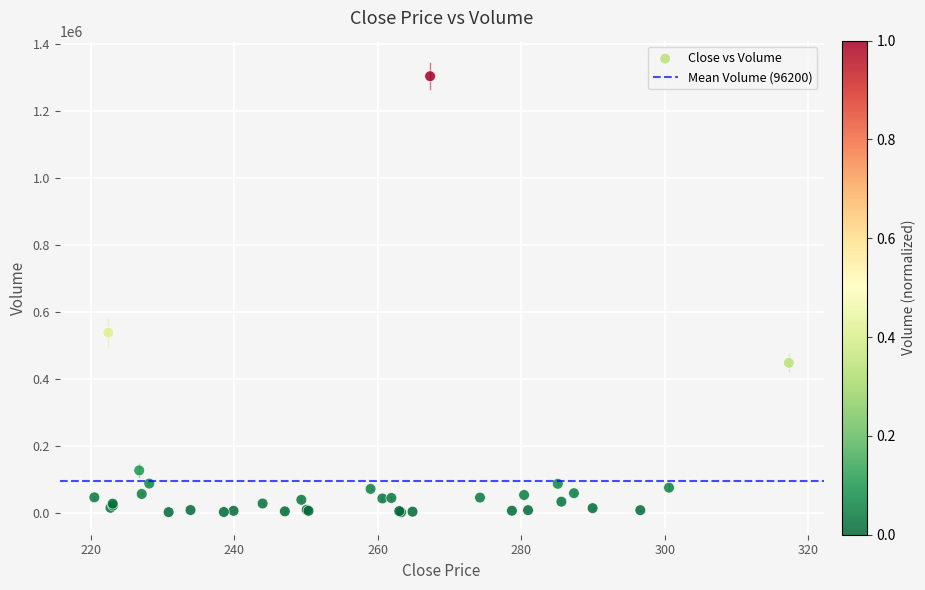

What Y value in the scatter plot is closest to 652751?

538177